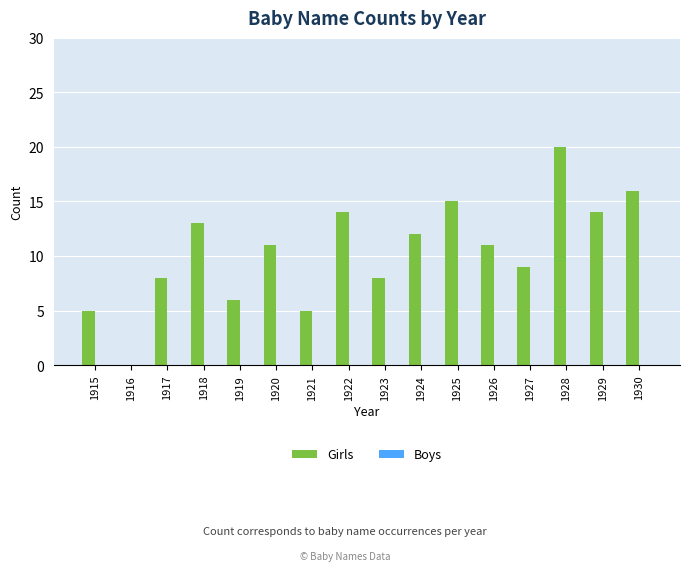

Between 1927 and 1925, which is larger?

1925